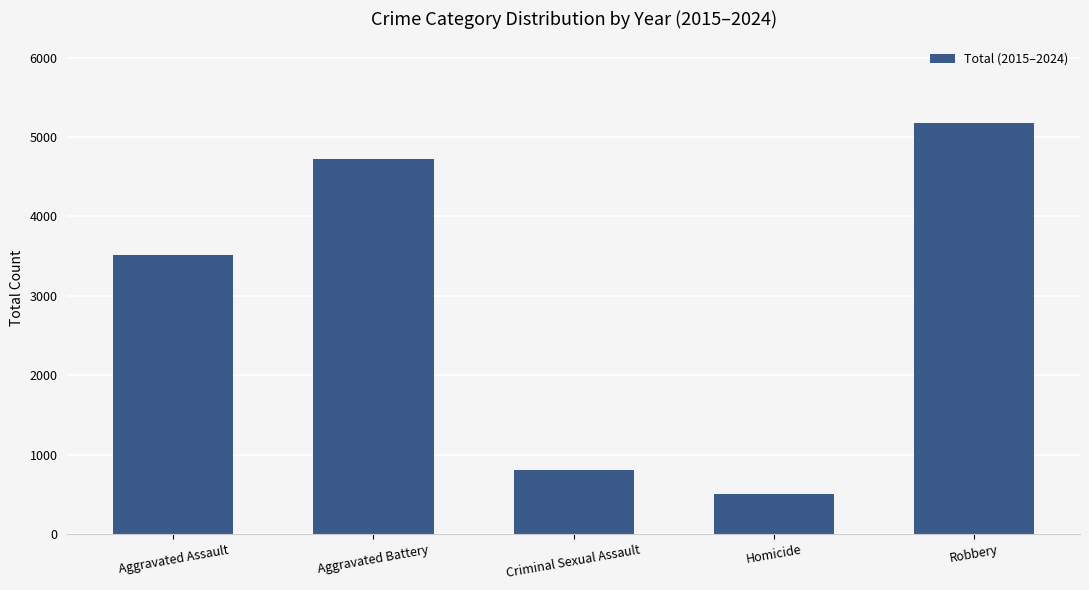

Are the bars horizontal?

No